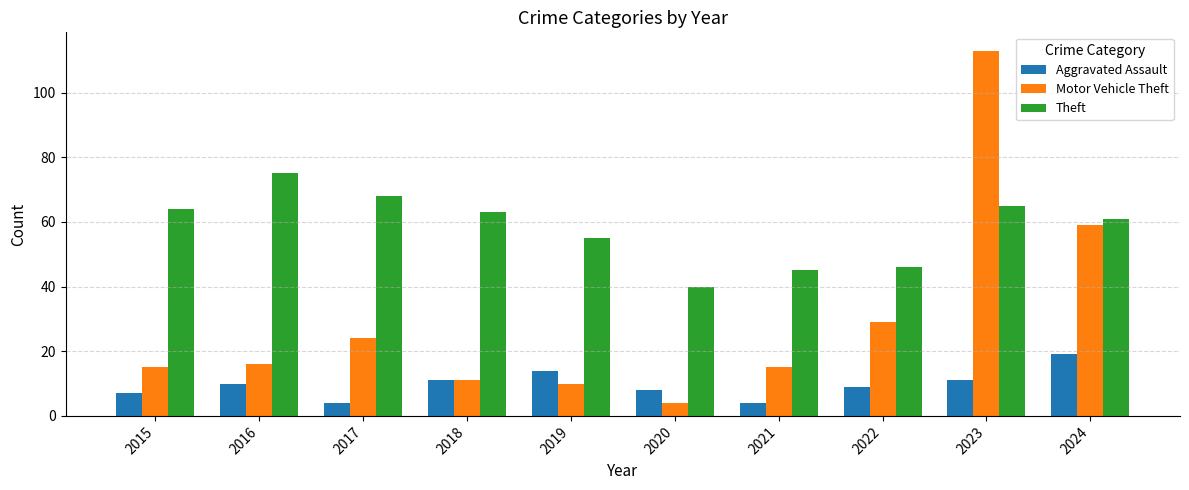

How many data points in Aggravated Assault are less than 10?

5